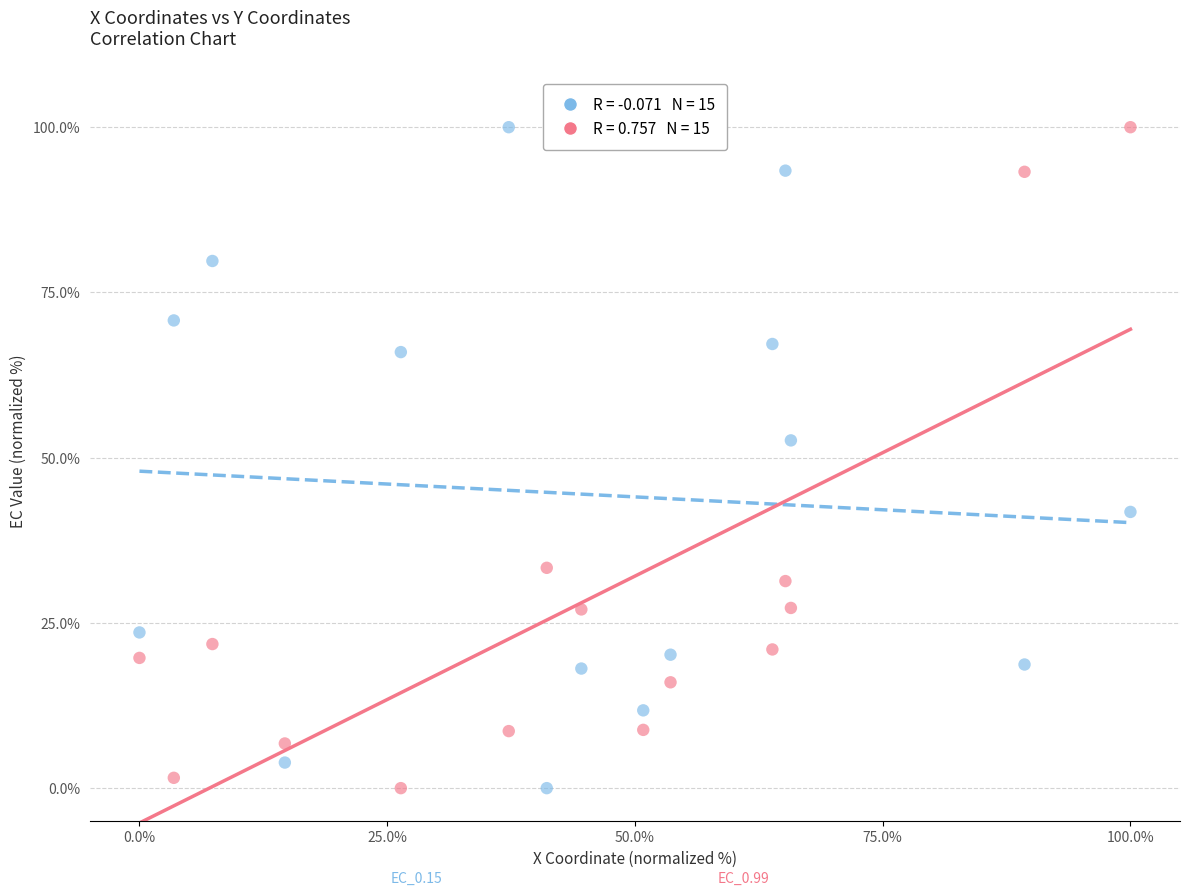

Across all series, what Y value is closest to 50?

52.6